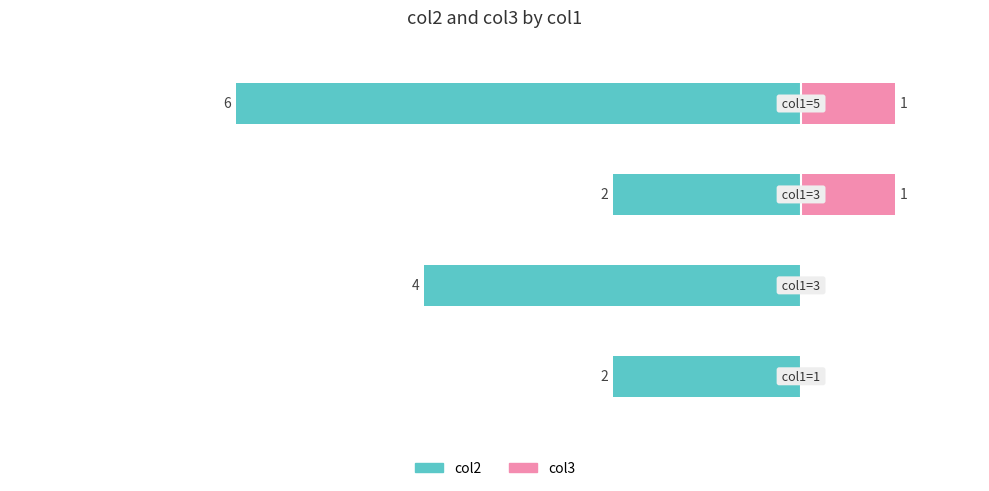

What is the smallest value displayed?

-6